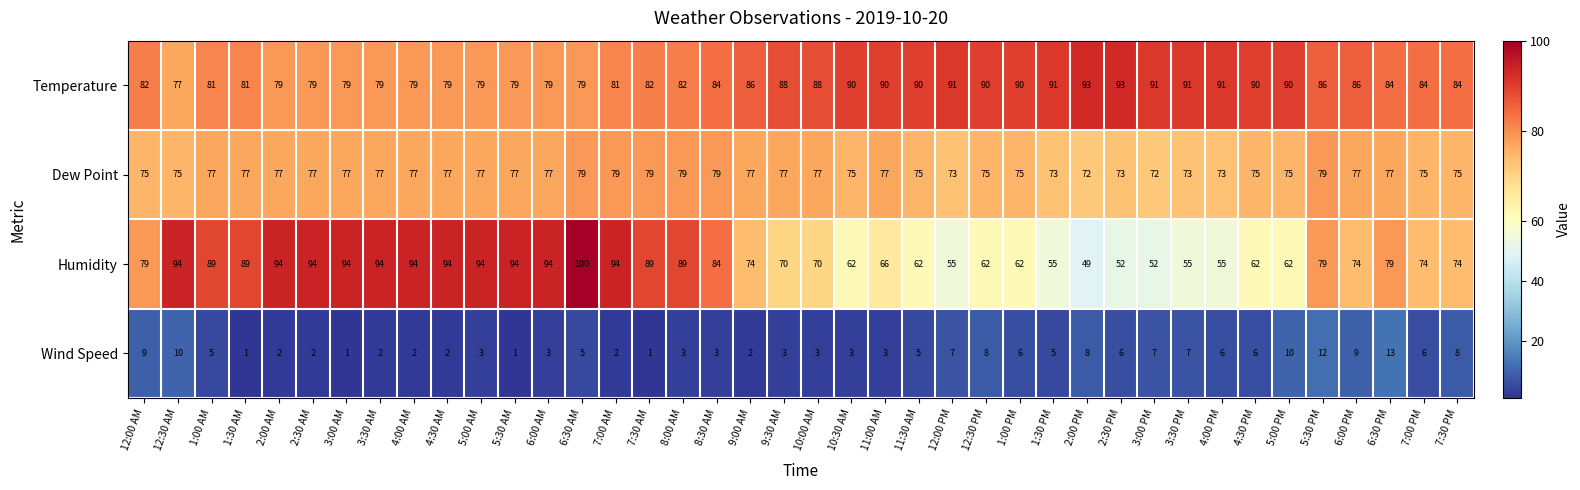

What value does the Wind Speed series have at 2:30 PM, to the nearest 10?

10